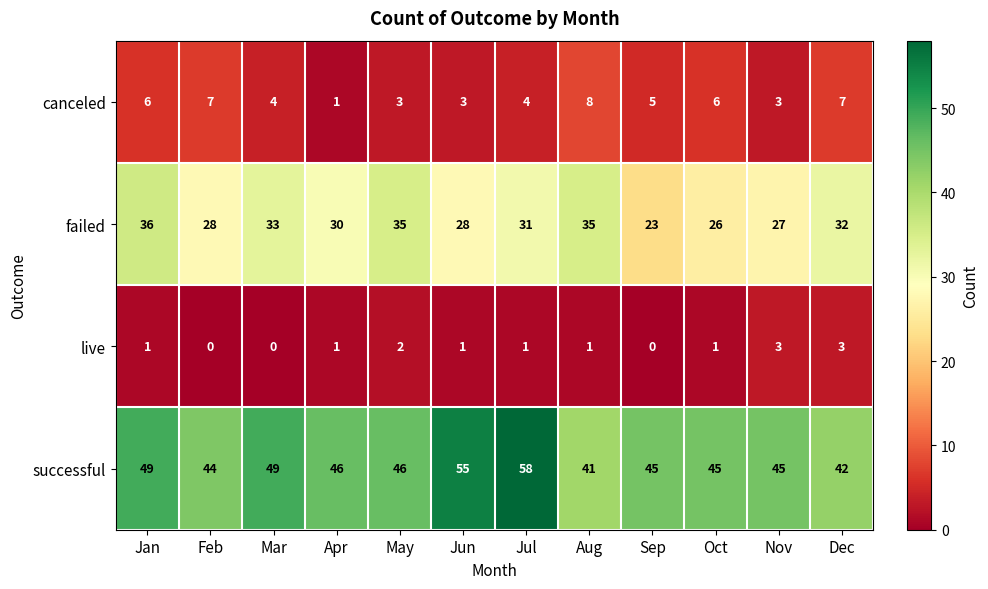

What is the difference between the maximum and minimum values in the canceled series?

7